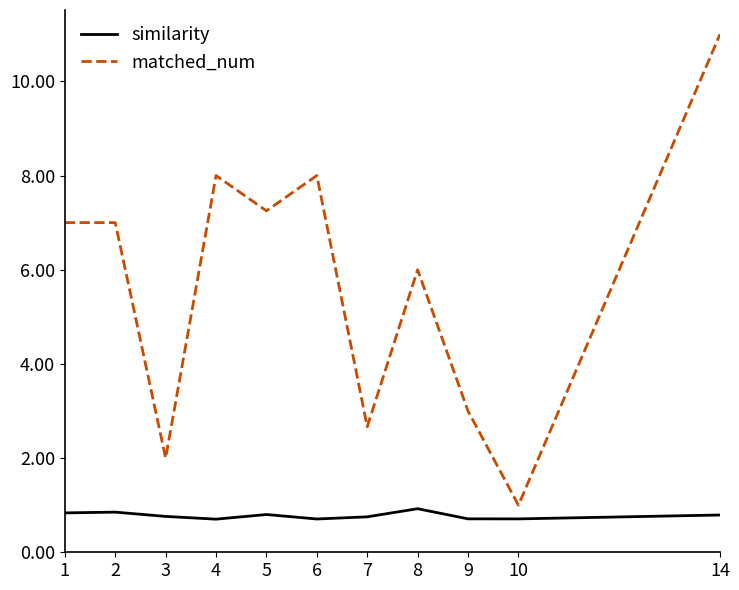

True or false: matched_num has a value of 12.8 at 6.

False